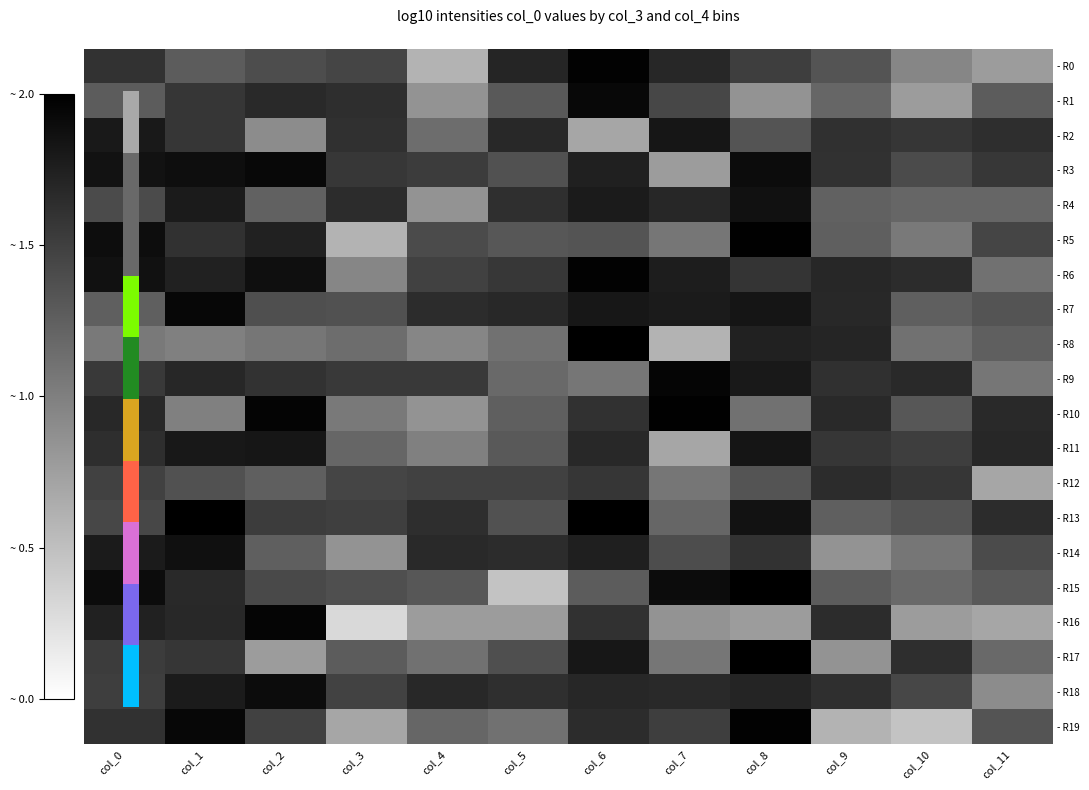

Which series changed the most between col_0 and col_5?

- R15